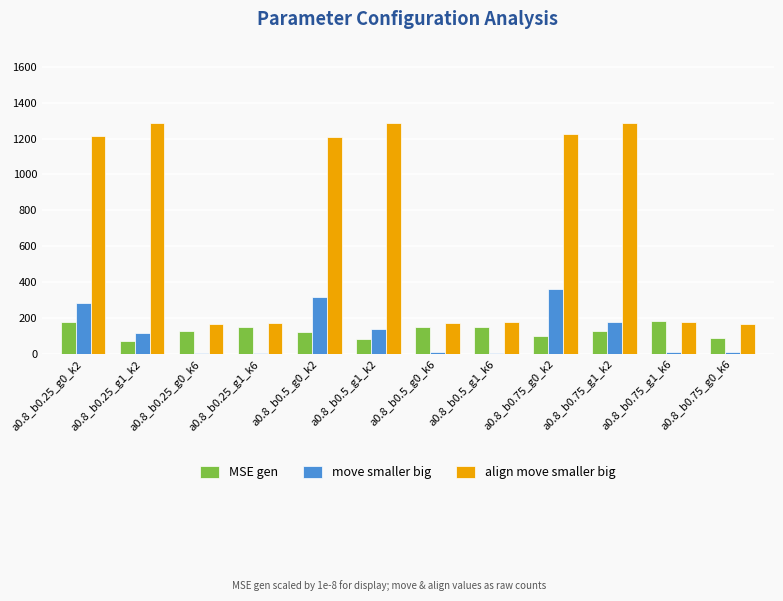

What are all the series names shown in the legend?

MSE gen, move smaller big, align move smaller big